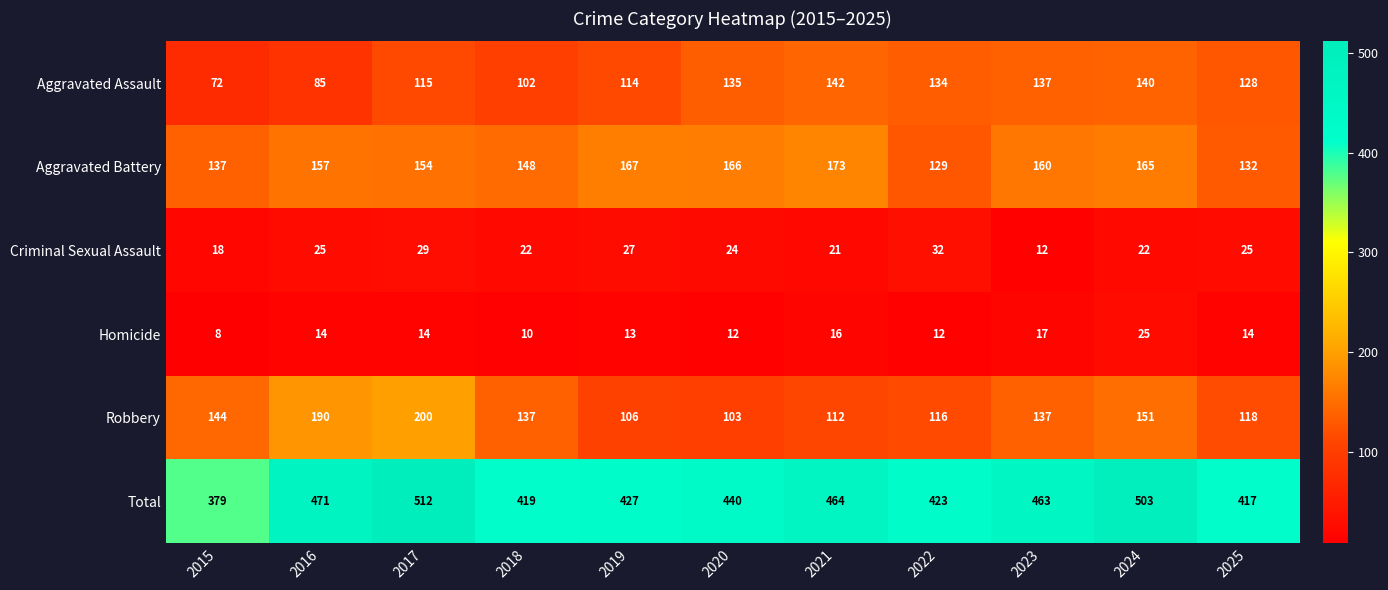

What is the total value across all series at 2023?

926